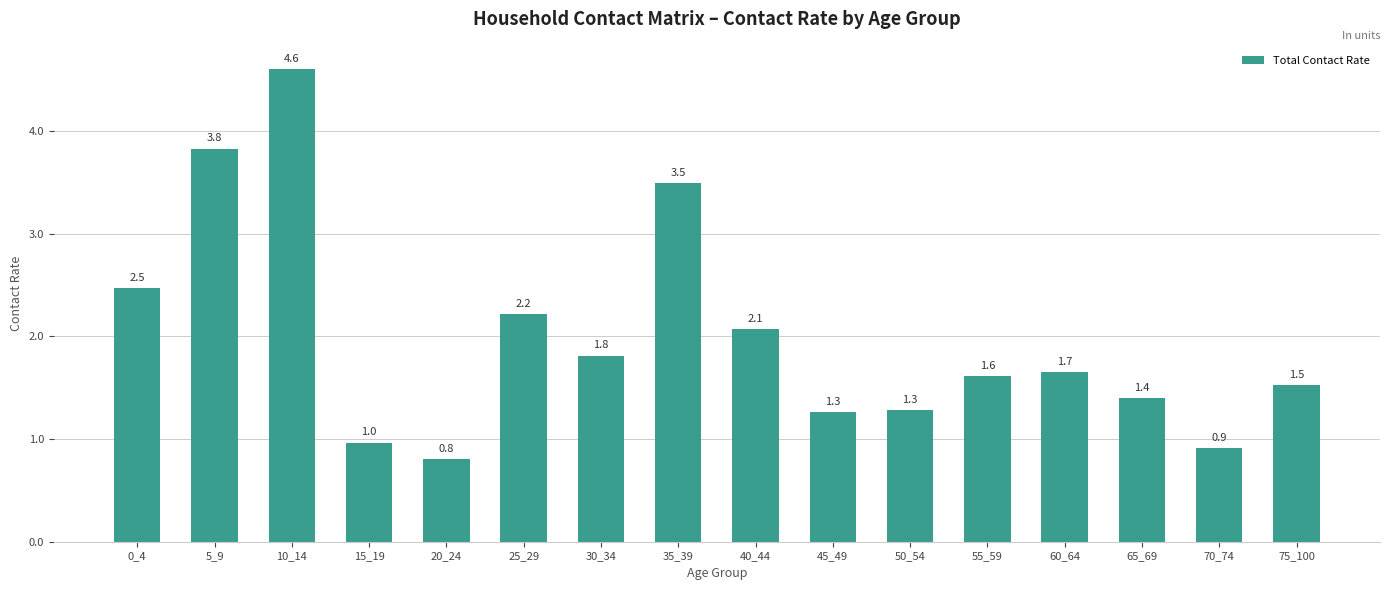

How many data points are less than 1?

3